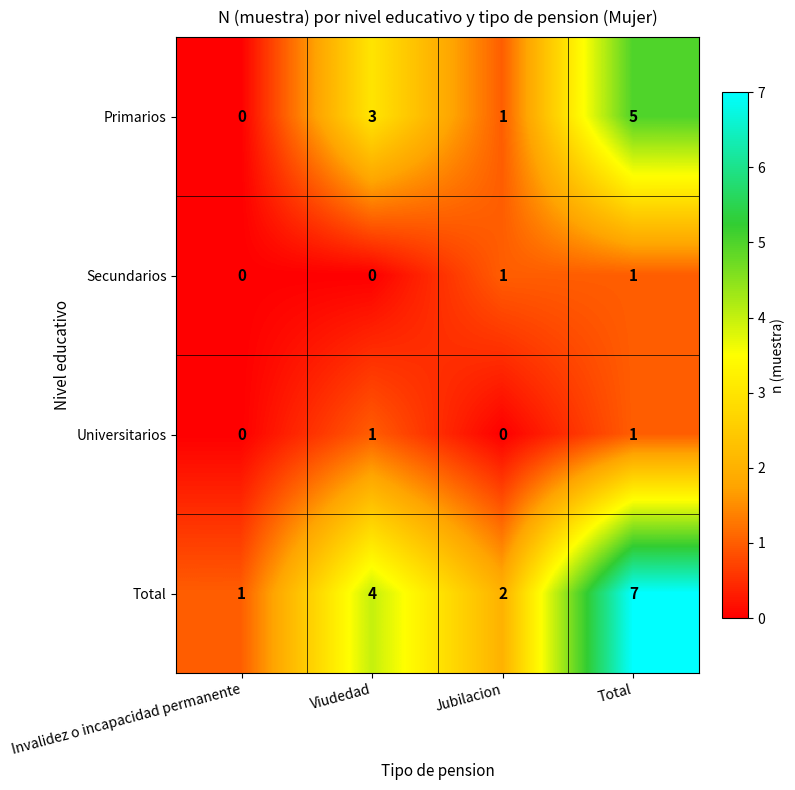

What is the difference between the Total values at Invalidez o incapacidad permanente and Viudedad?

3